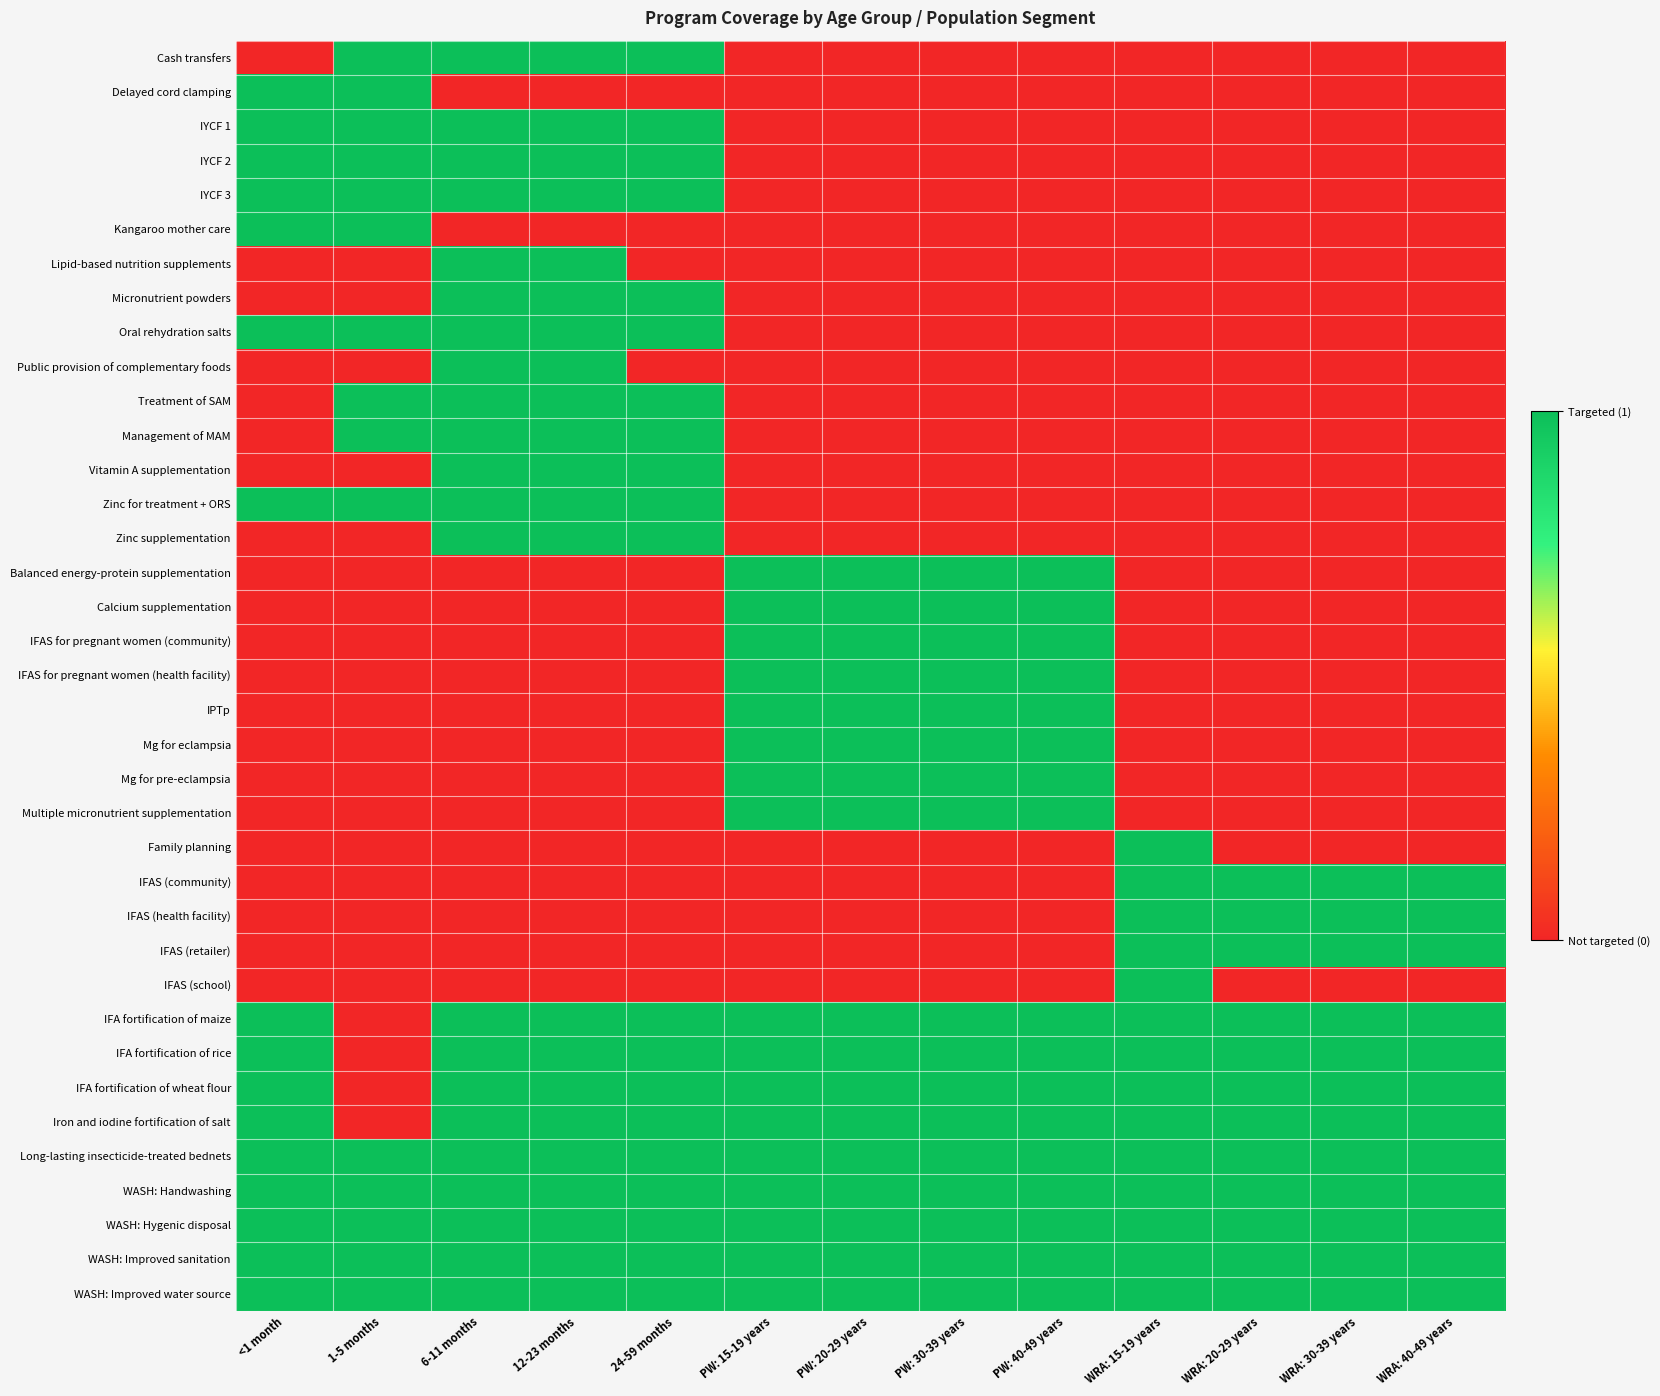

At which category does the chart reach its peak across all series?

1-5 months